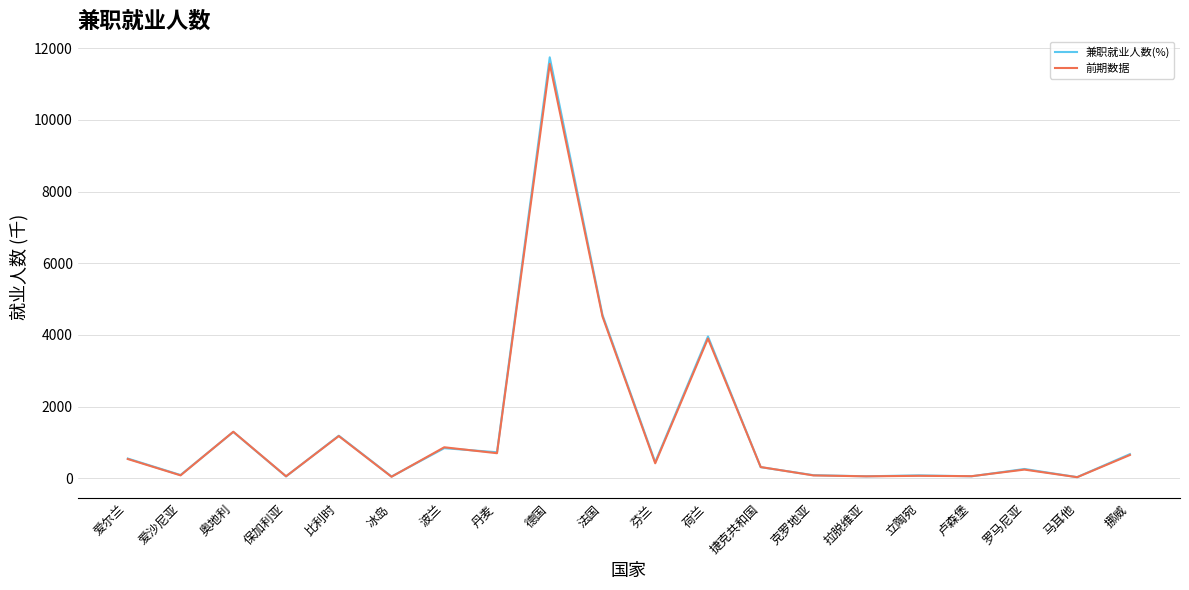

Does the chart display data point markers on the line(s)?

No